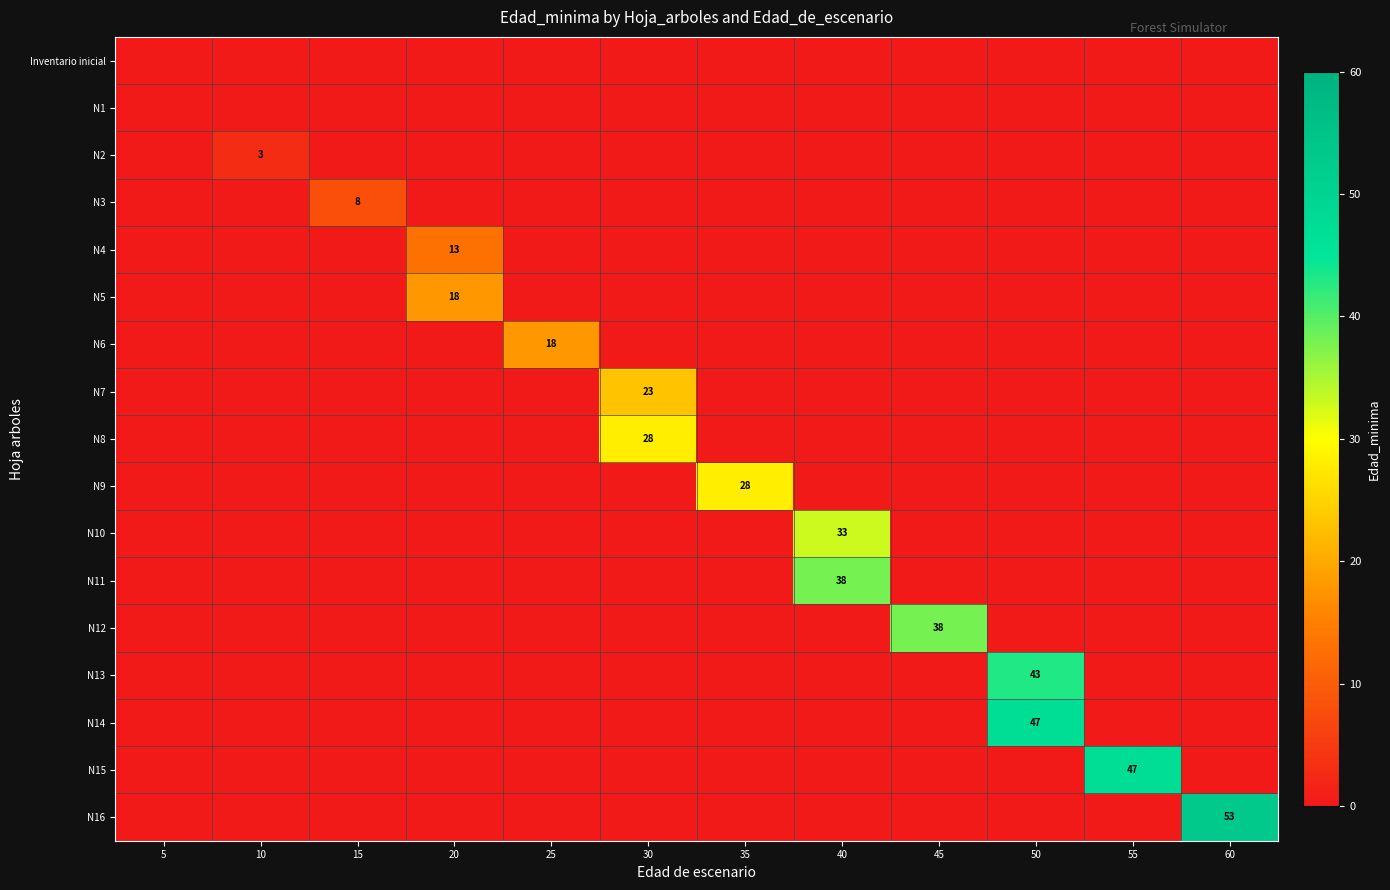

At 60, list the series in order from smallest to largest.

Inventario inicial, N1, N2, N3, N4, N5, N6, N7, N8, N9, N10, N11, N12, N13, N14, N15, N16